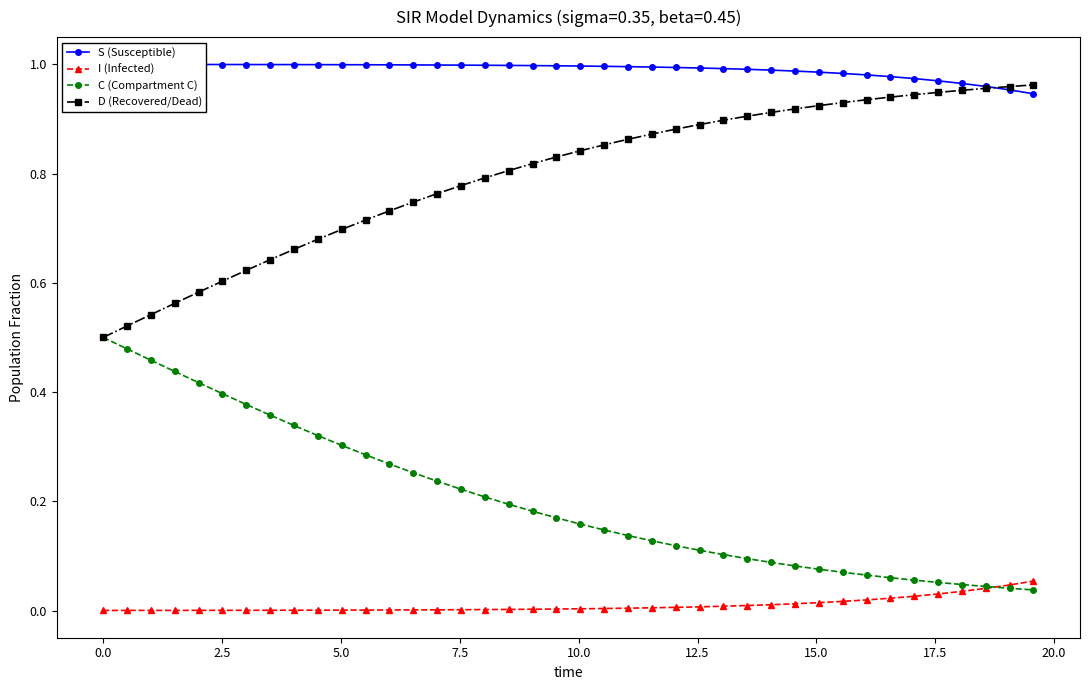

Is this an area chart (filled region under the line)?

No